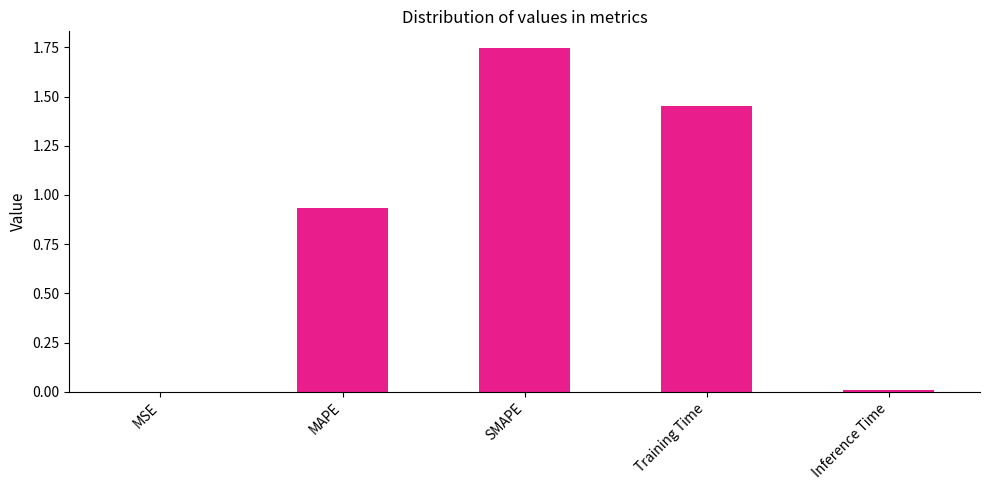

Which has a higher value, Training Time or MSE?

Training Time